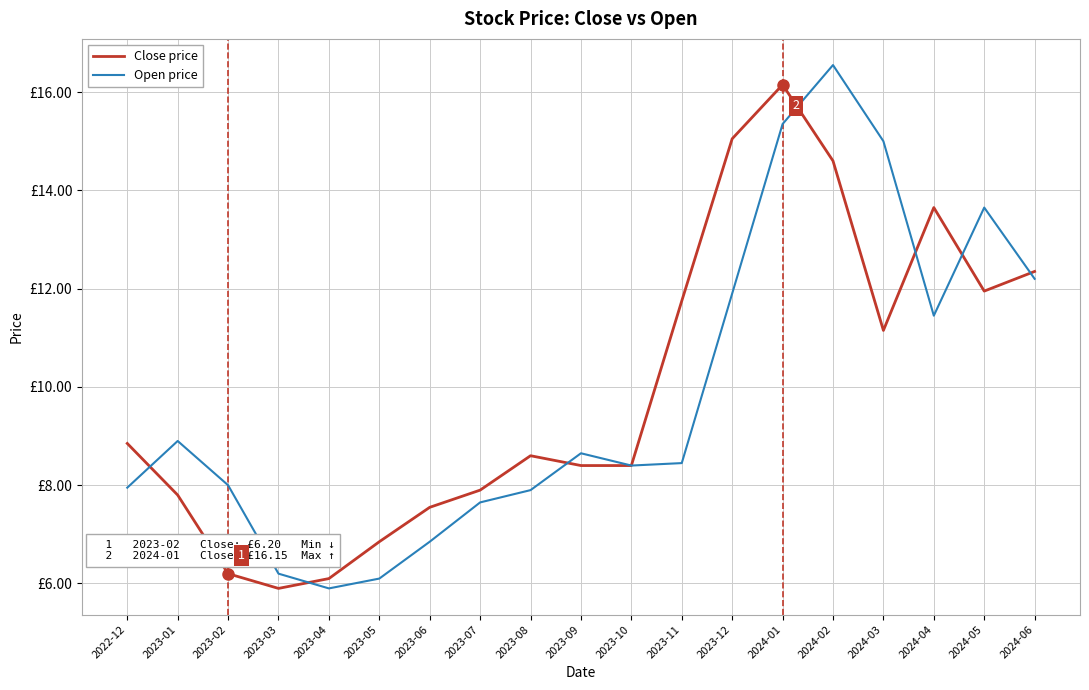

Rank the categories by Open price value from lowest to highest.

2023-04, 2023-05, 2023-03, 2023-06, 2023-07, 2023-08, 2022-12, 2023-02, 2023-10, 2023-11, 2023-09, 2023-01, 2024-04, 2023-12, 2024-06, 2024-05, 2024-03, 2024-01, 2024-02